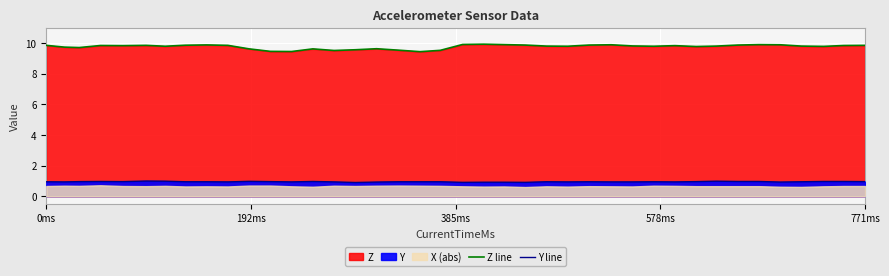

True or false: Y line and Z line cross at least once.

False